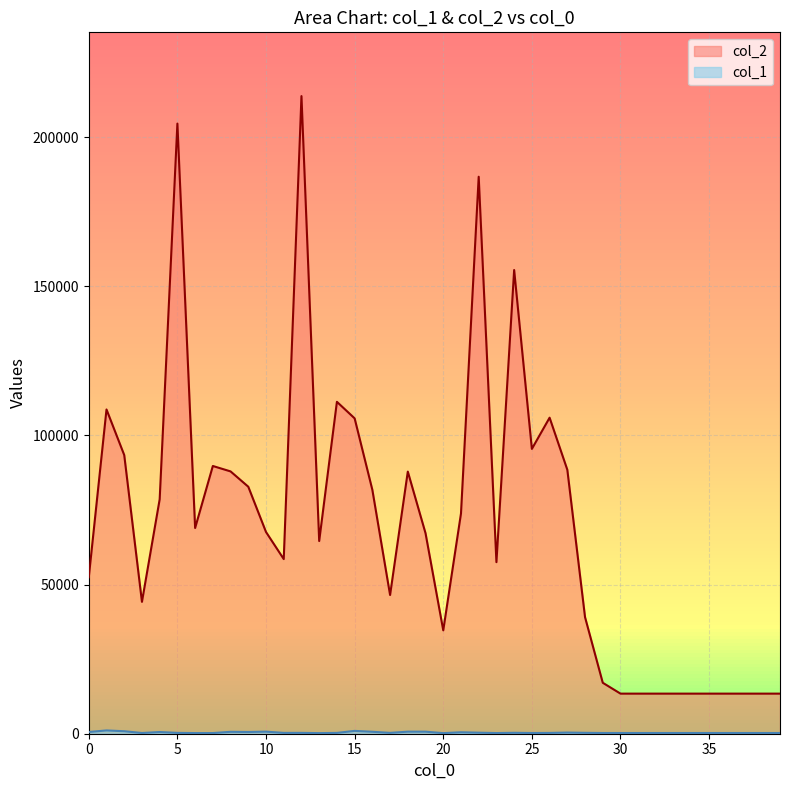

How many lines are shown in the chart?

2